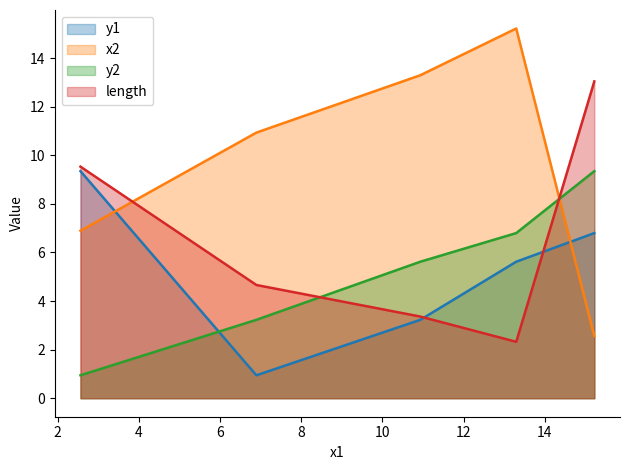

How many data points in x2 are less than 10?

2